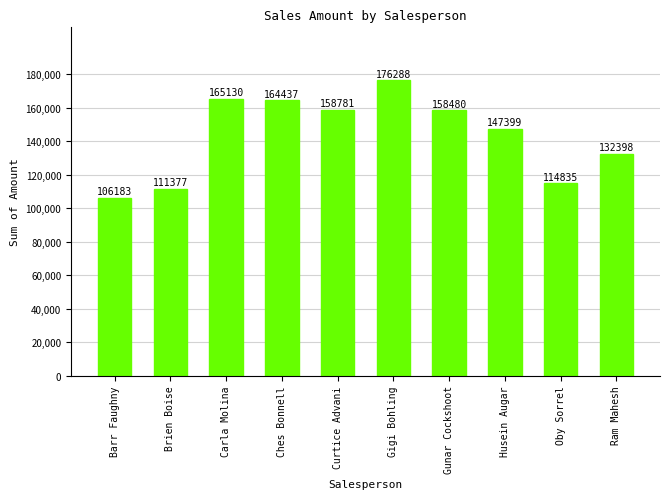

Count the number of data series in this chart.

1